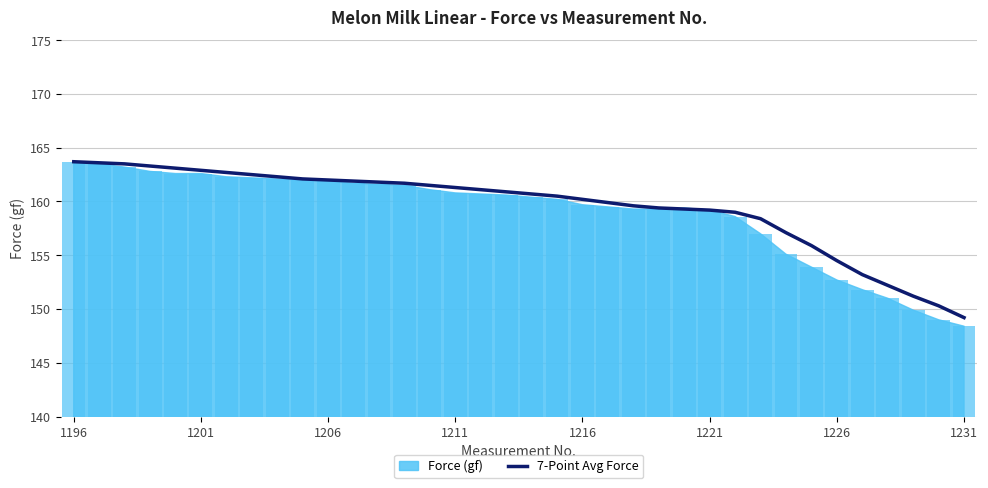

Which category has the lowest value in the 7-Point Avg Force series?

1231